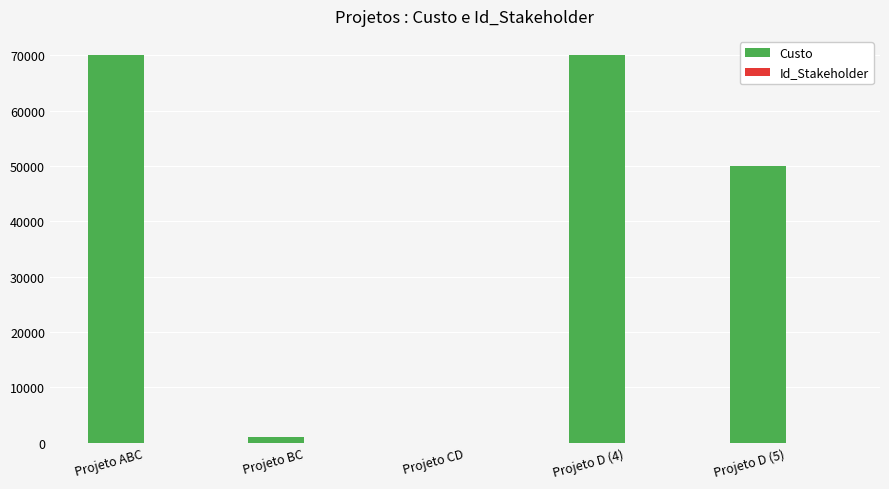

How many series are shown in this chart?

2